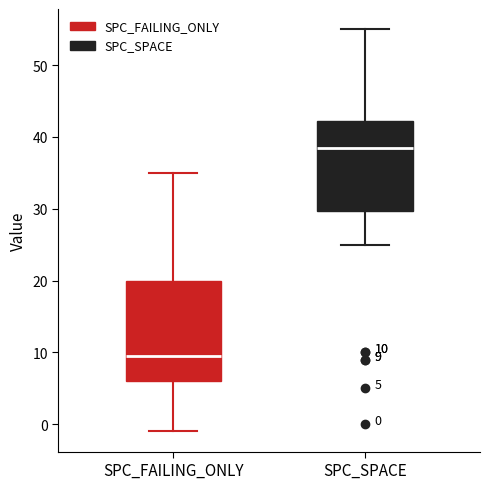

Which box is the tallest, from its lower edge to its upper edge?

SPC_FAILING_ONLY